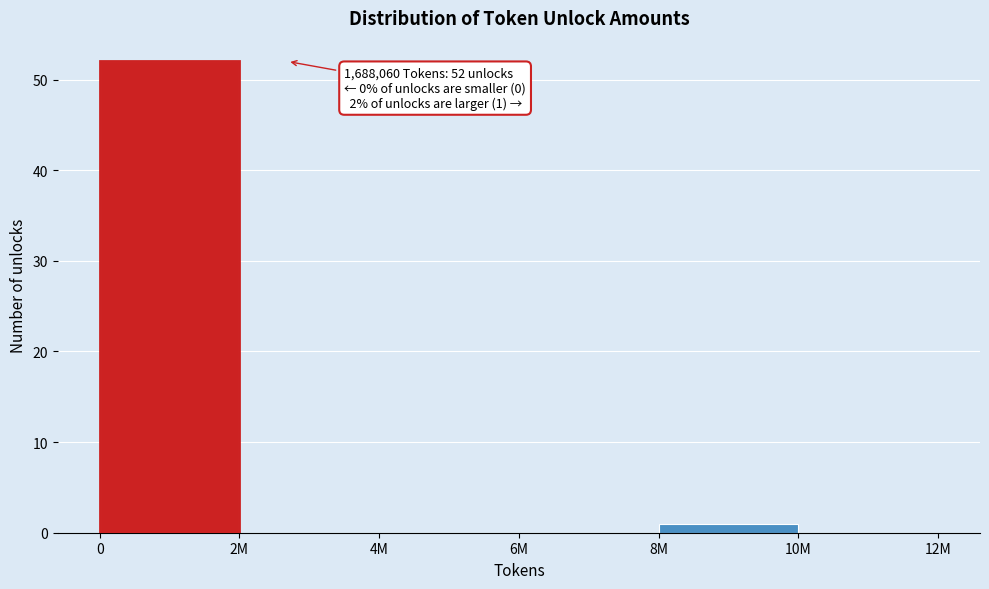

Reading left to right, extract all data points from this chart.

0=52	2M=0	4M=0	6M=0	8M=1	10M=0